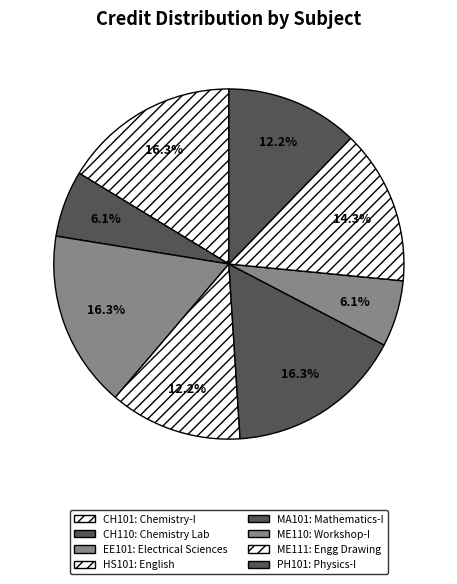

Combined, what portion of the pie is MA101 and CH110?

22.4%